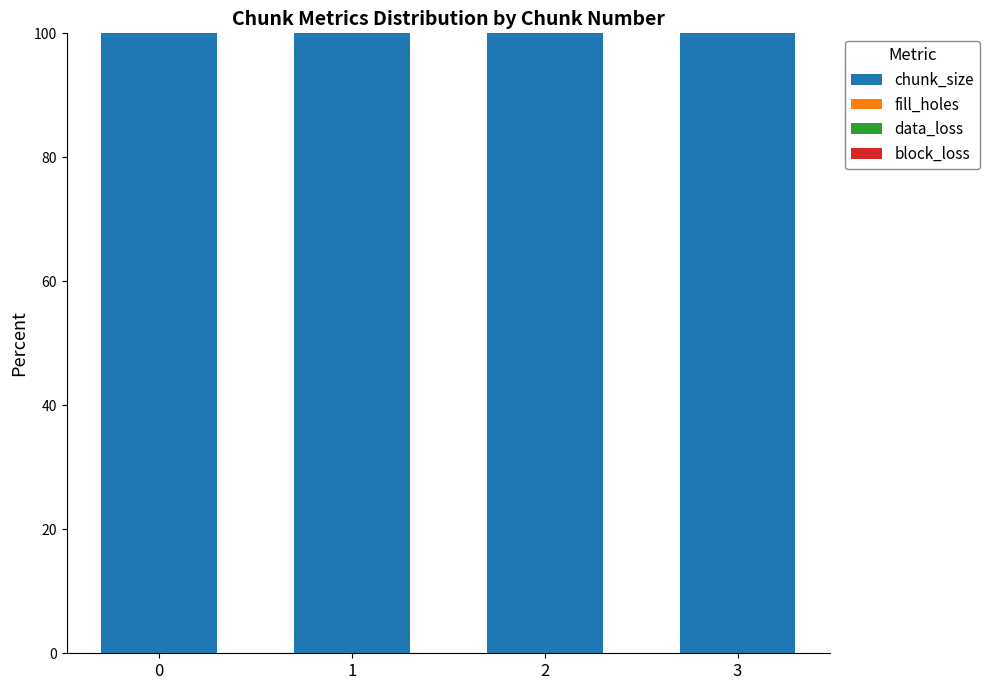

Reading right to left, what are all the values shown in this chart?

chunk_size: 3=100	2=100	1=100	0=100
fill_holes: 3=0	2=0	1=0	0=0
data_loss: 3=0	2=0	1=0	0=0
block_loss: 3=0	2=0	1=0	0=0